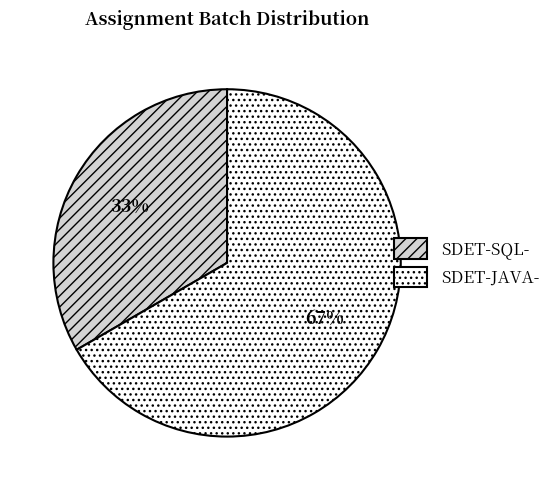

Which slice represents more than half of the pie?

SDET-JAVA-